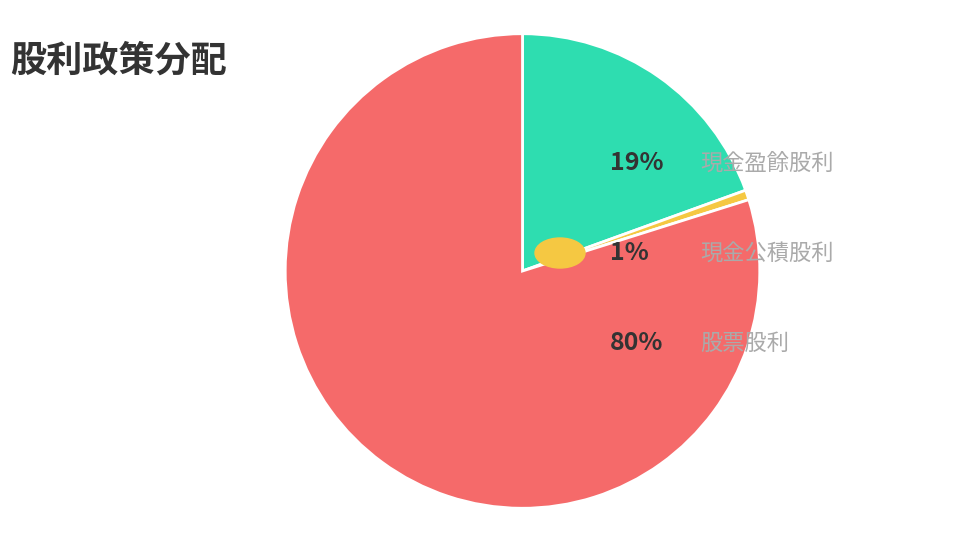

How many segments does this pie chart have?

3